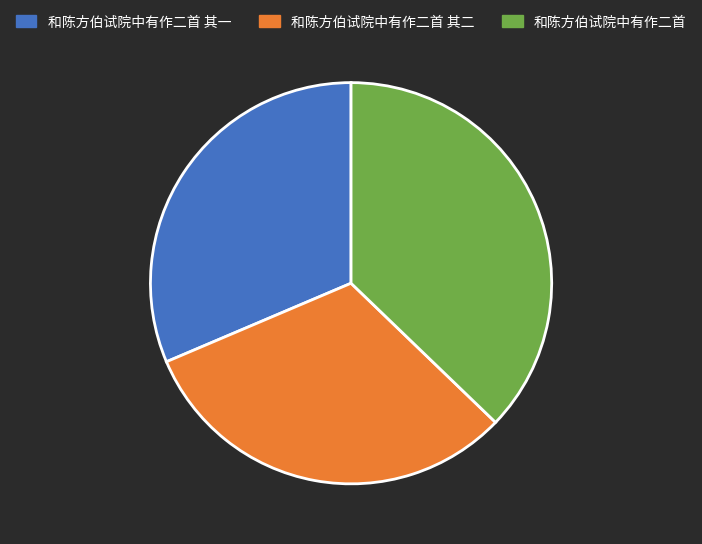

Which slice is the largest?

和陈方伯试院中有作二首